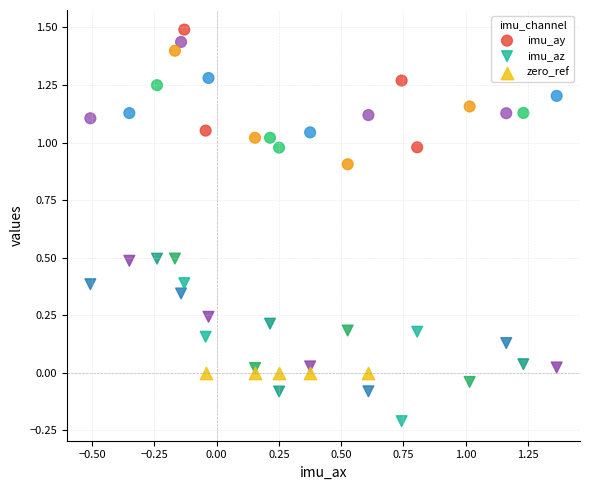

Which series contains the lowest Y value?

imu_az